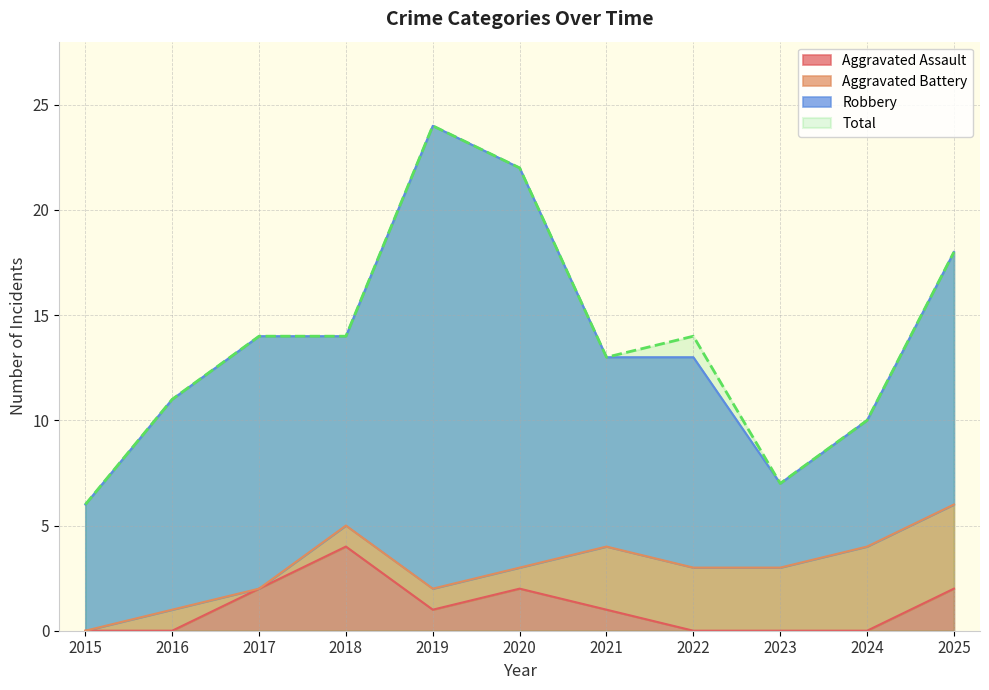

True or false: Total has a value of 11 at 2016.

True